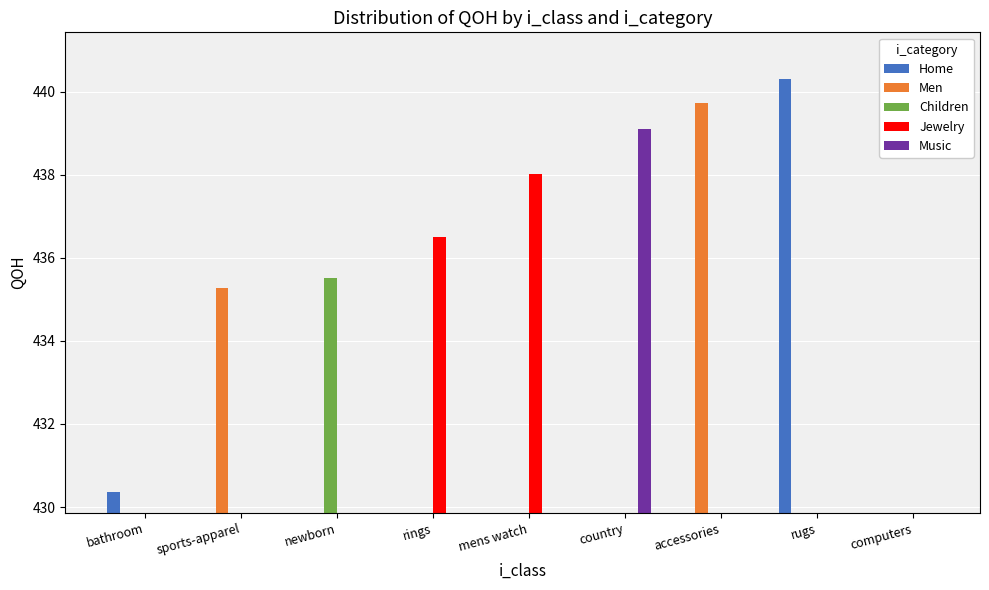

What is the maximum value for Music?

439.1